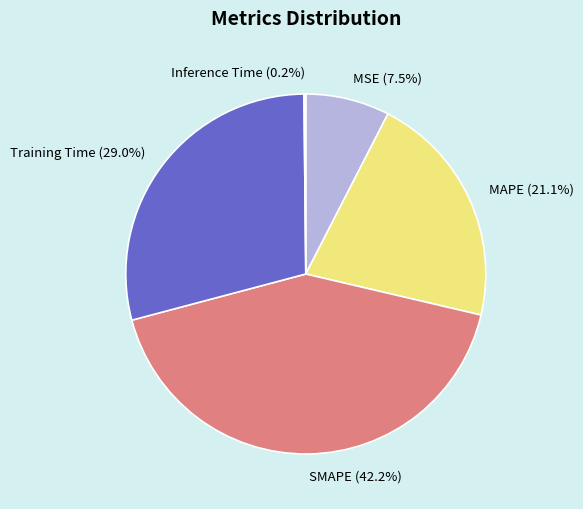

To the nearest percent, what portion does Training Time represent?

29%